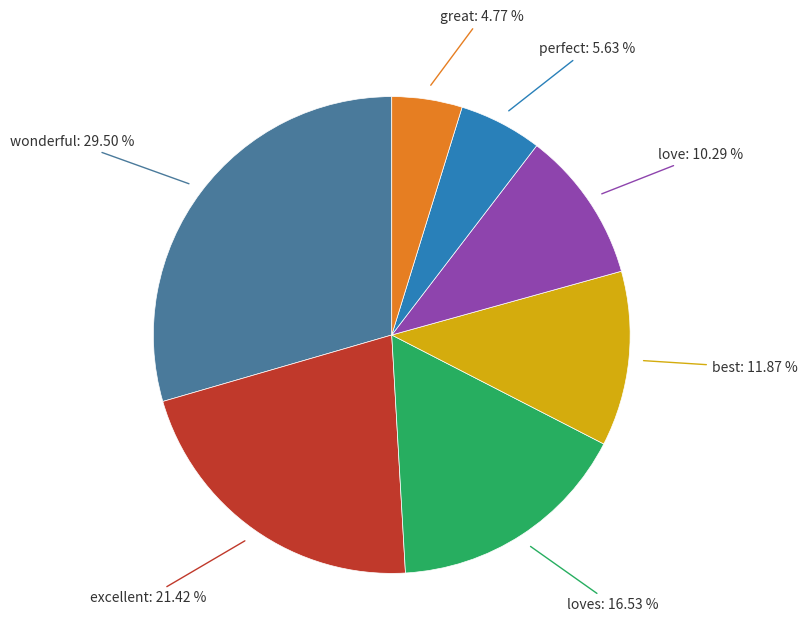

Does any single category account for the majority?

No